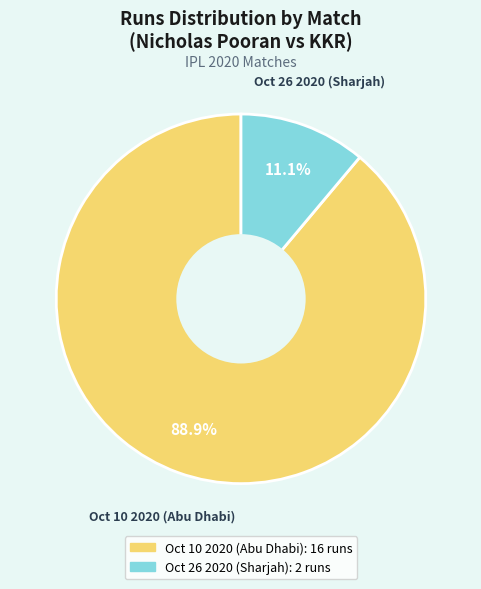

Does Oct 26 2020 (Sharjah) account for over 50% of the chart?

No